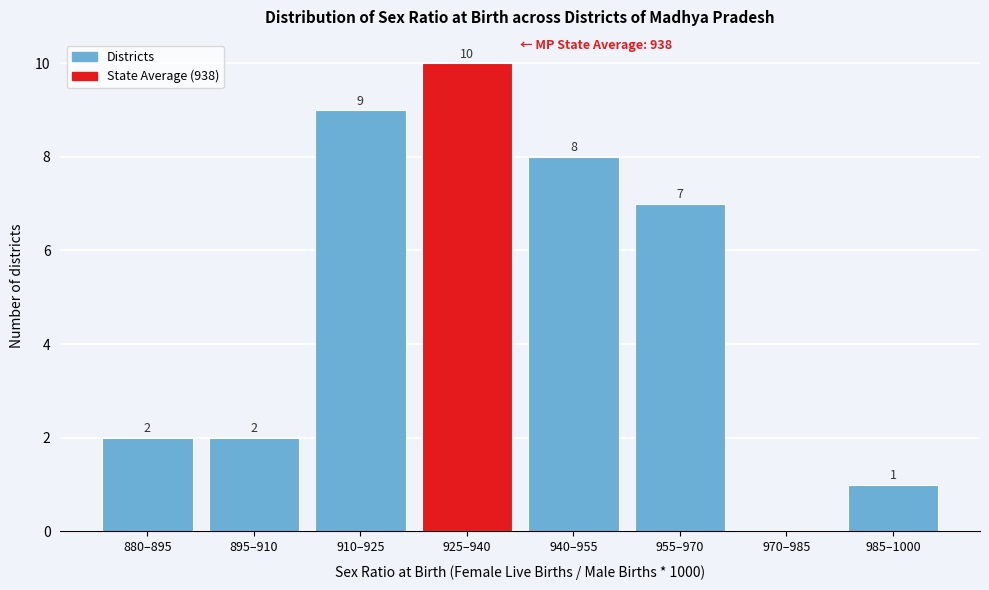

Reading left to right, transcribe all the data shown in this chart.

880–895=2	895–910=2	910–925=9	925–940=10	940–955=8	955–970=7	970–985=0	985–1000=1